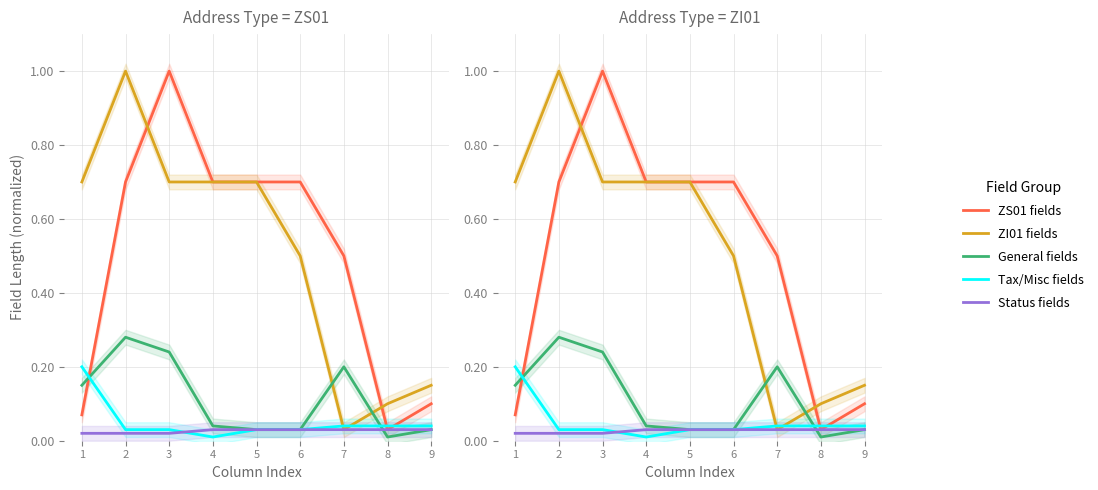

True or false: Status fields and ZS01 fields cross at least once.

False